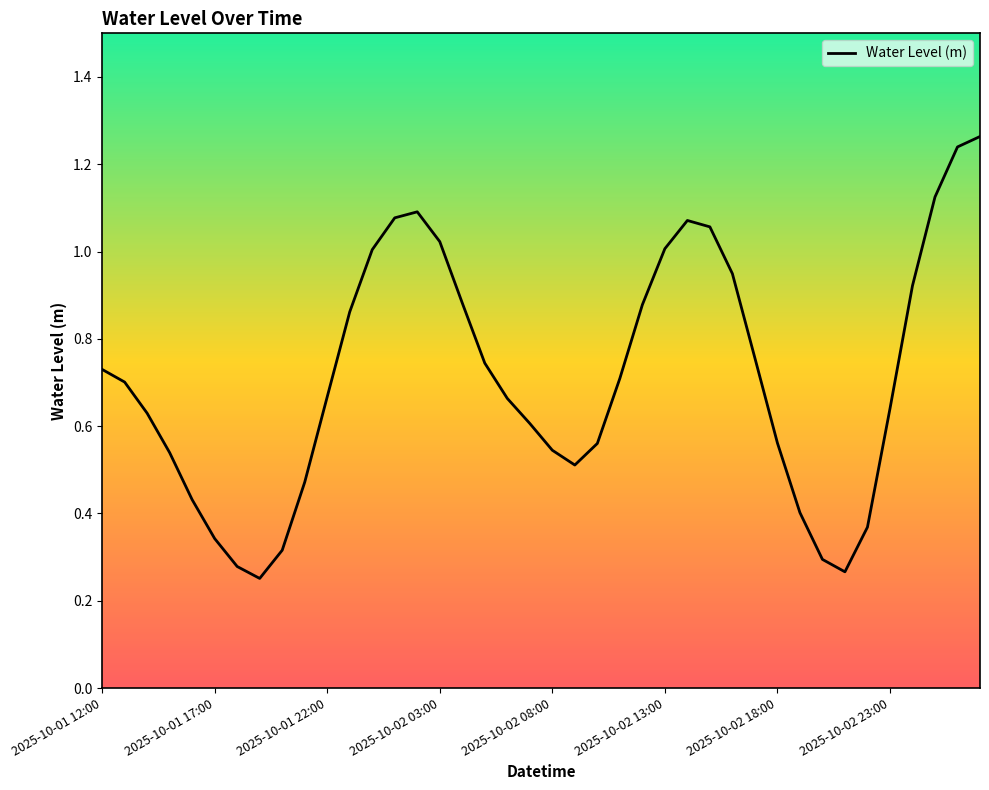

Is this an area chart (filled region under the line)?

No